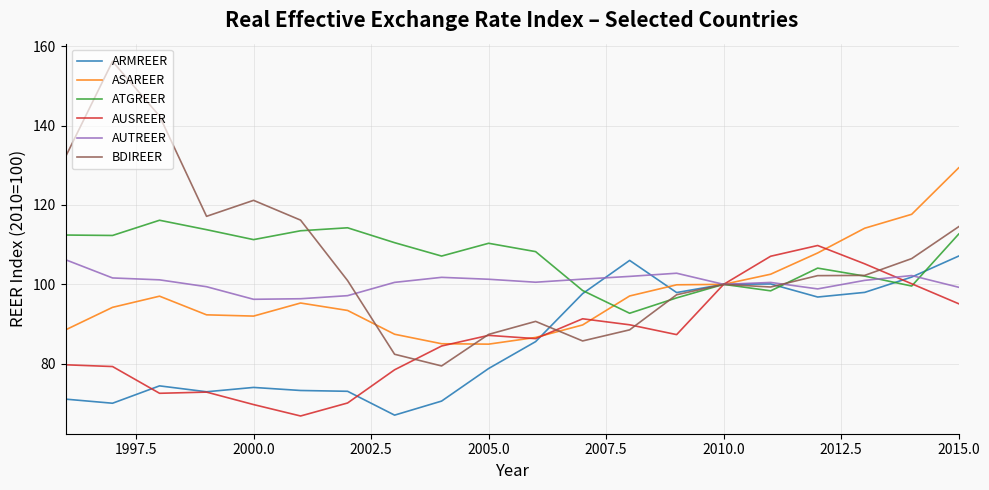

What is the minimum value for AUTREER?

96.2